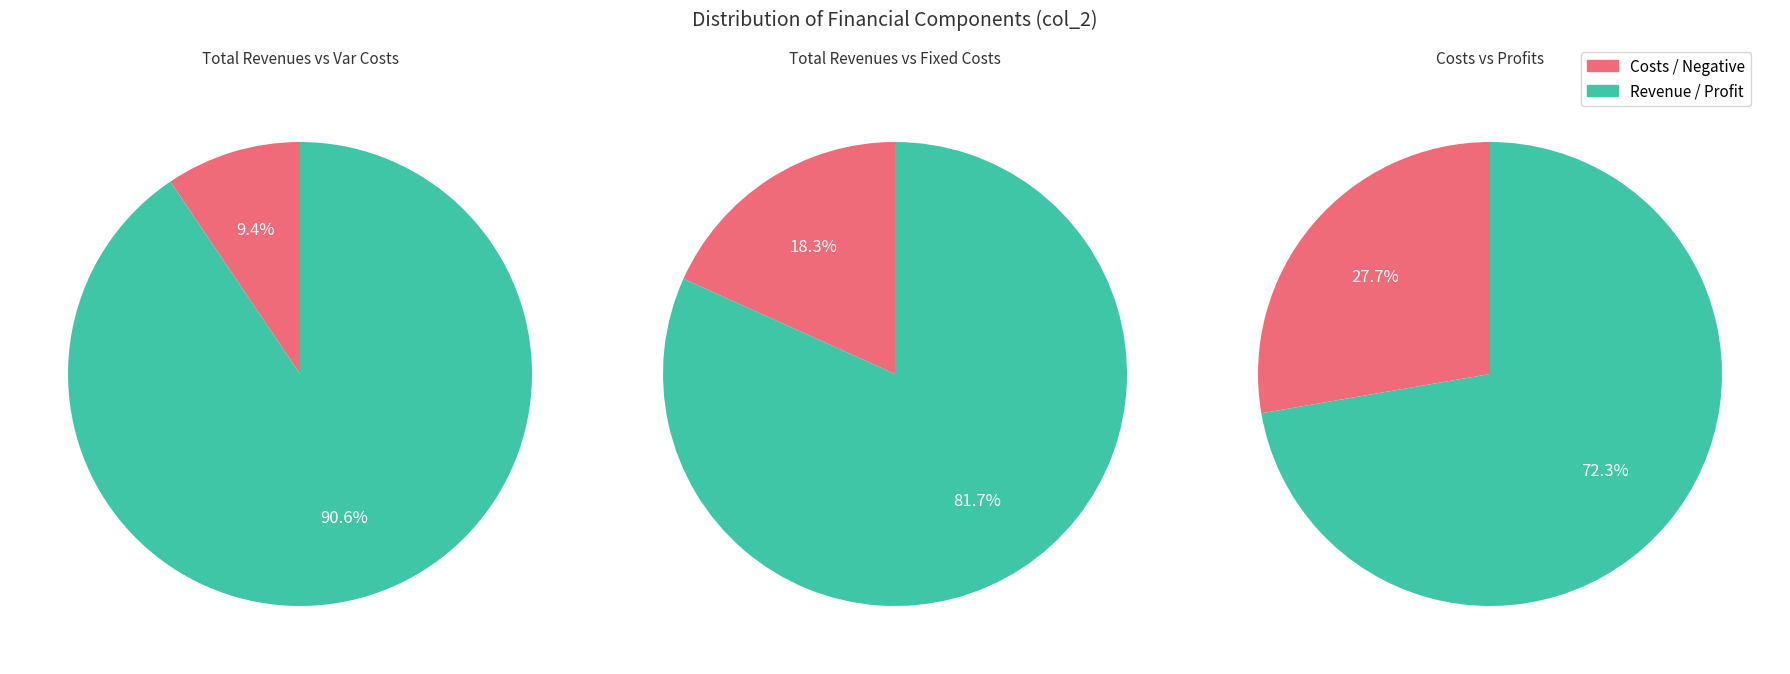

Combined, do Total Operation Variable Costs and Total Operation Fixed Costs account for over 50%?

No